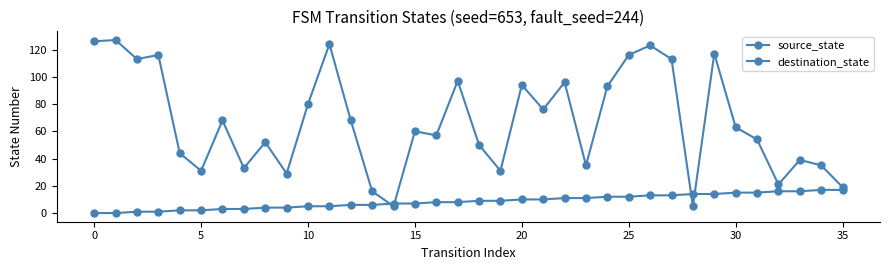

How many data points does each series have?

36